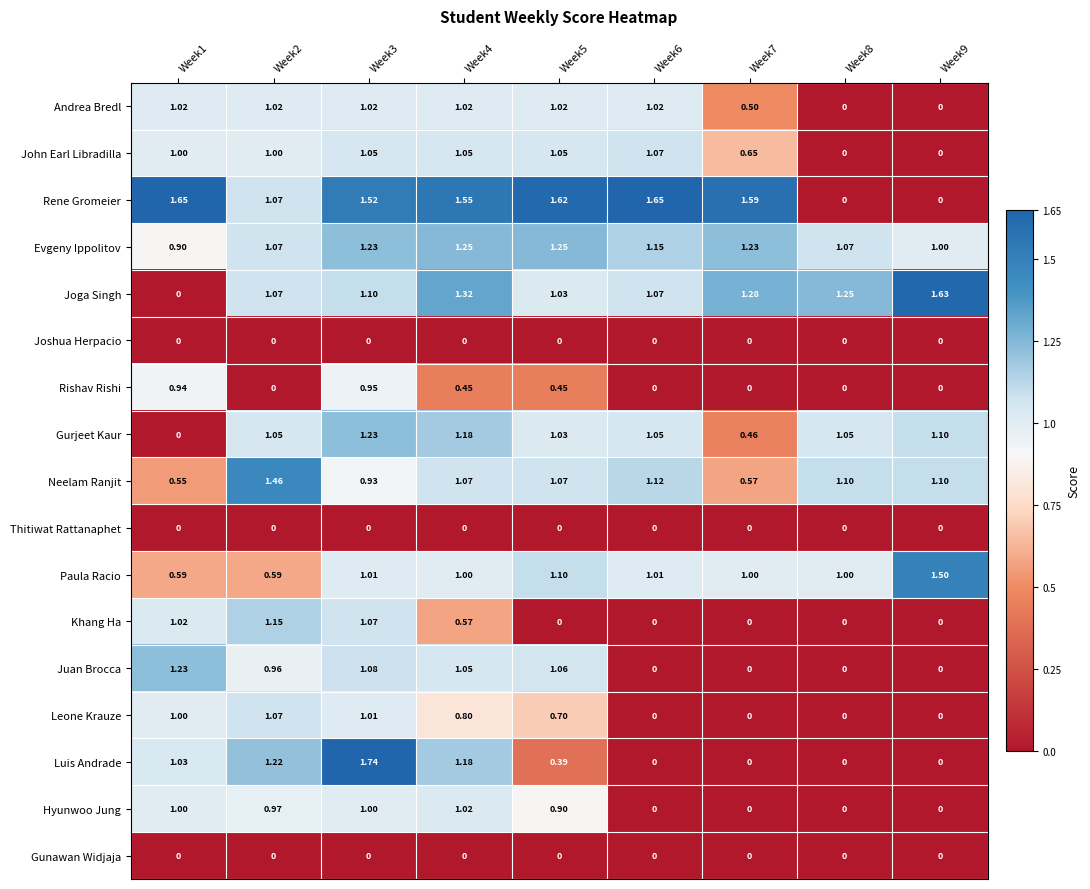

Which series changed the most between Week1 and Week7?

Joga Singh